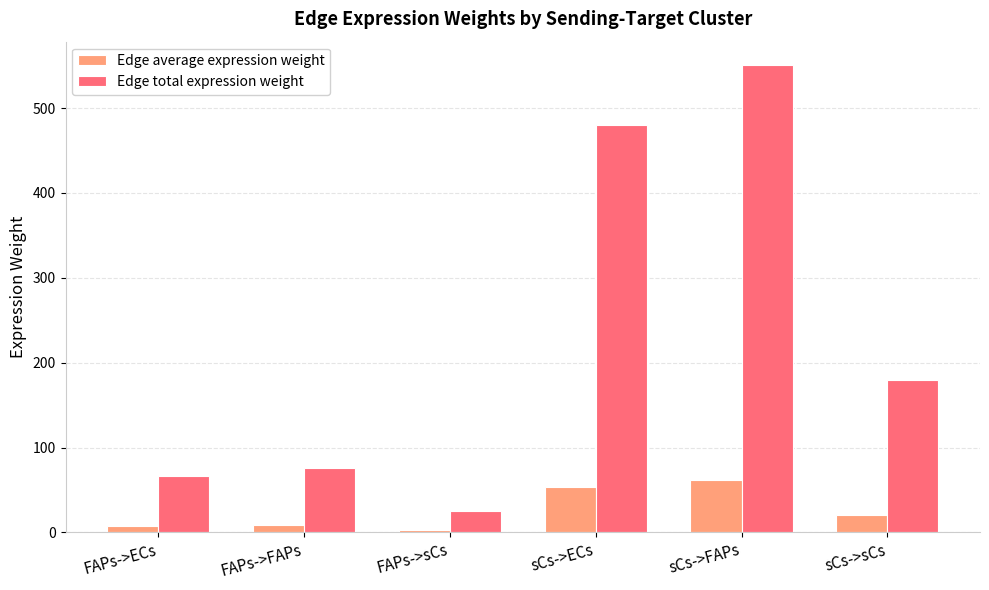

At FAPs->sCs, list the series in order from smallest to largest.

Edge average expression weight, Edge total expression weight